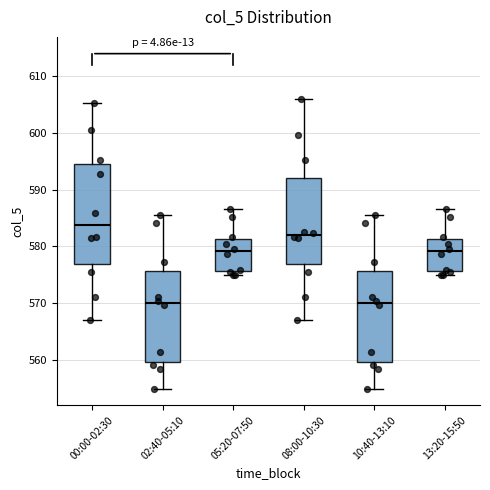

Which box is the tallest, from its lower edge to its upper edge?

00:00-02:30